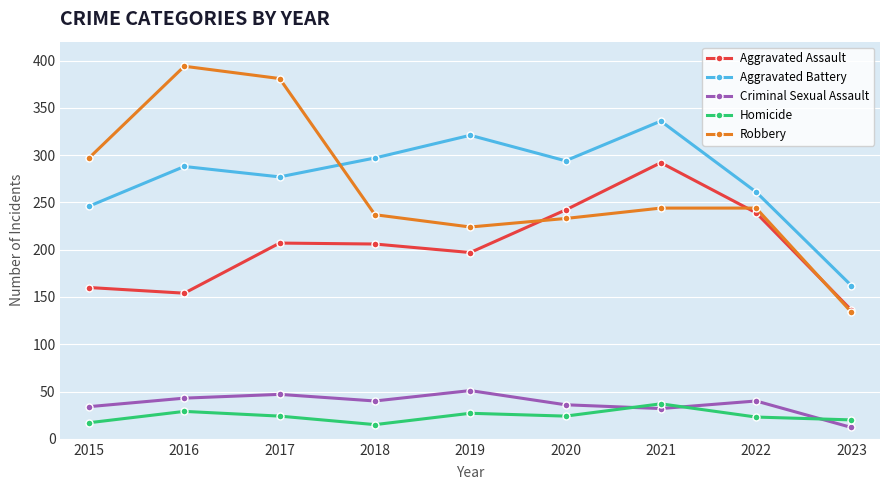

At which label does Robbery reach its peak?

2016